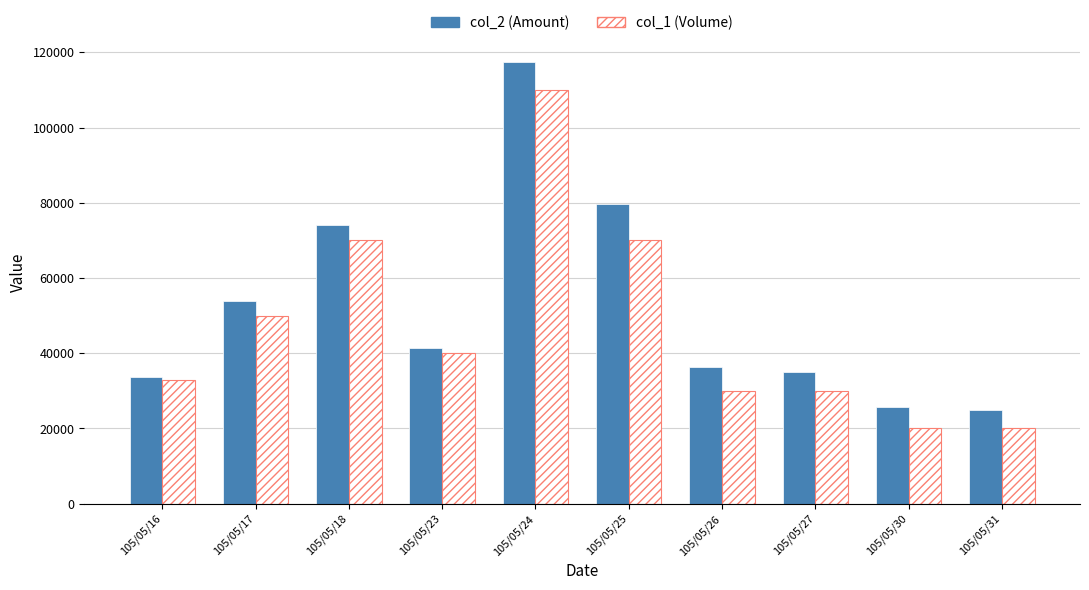

How many categories are shown in the chart?

10